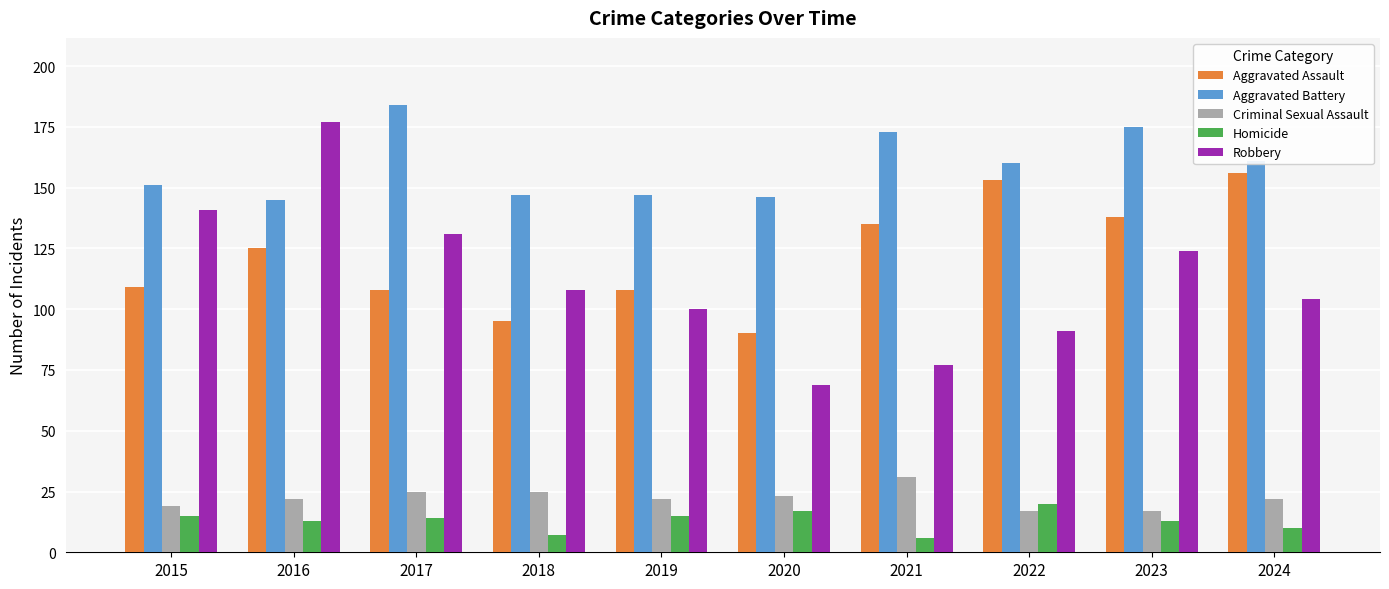

What are all the series names shown in the legend?

Aggravated Assault, Aggravated Battery, Criminal Sexual Assault, Homicide, Robbery